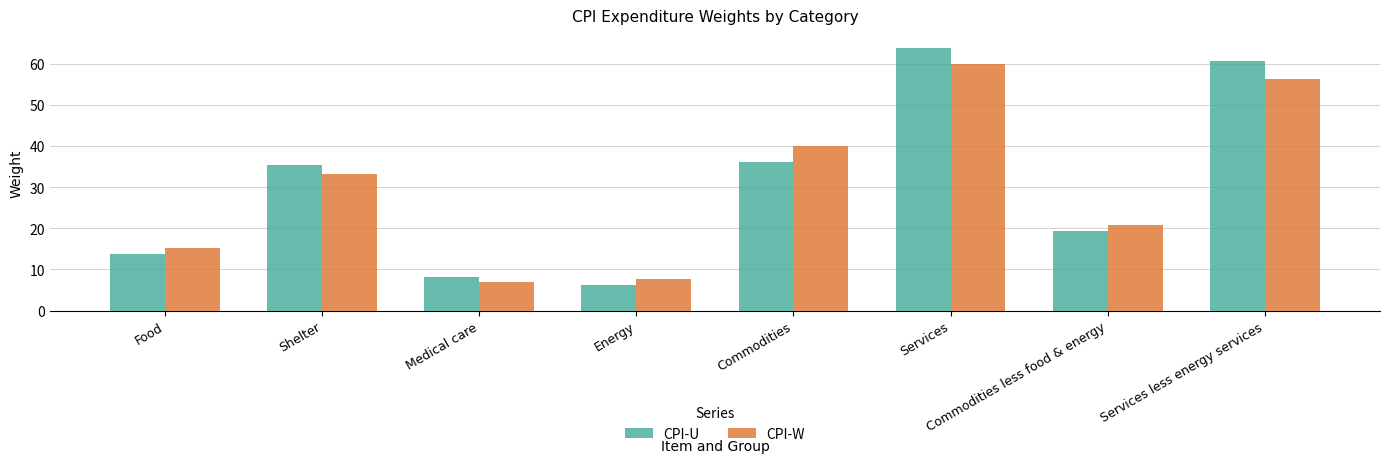

What is the minimum value shown in the chart?

6.2